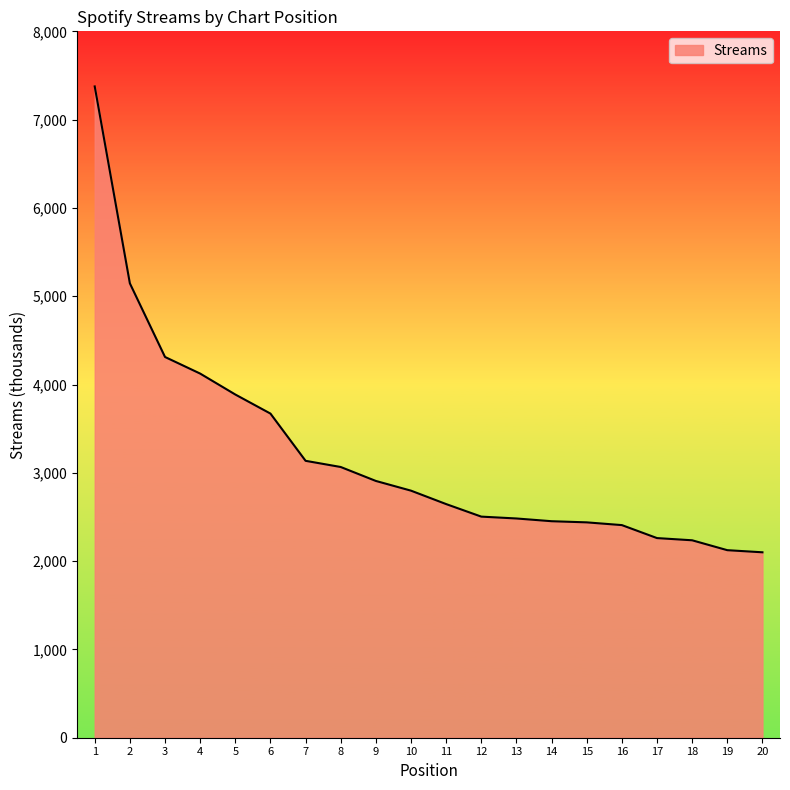

Where does the data first go above 2798?

1